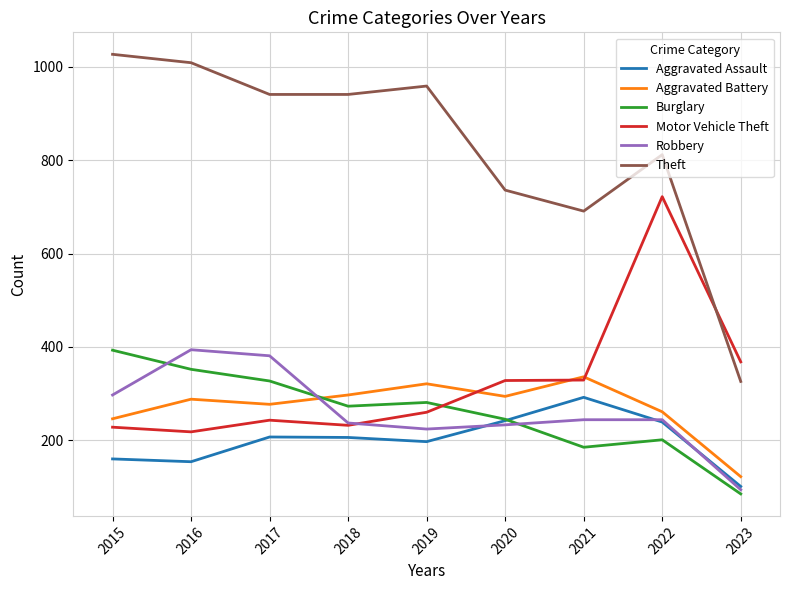

At which category does the chart reach its minimum across all series?

2023